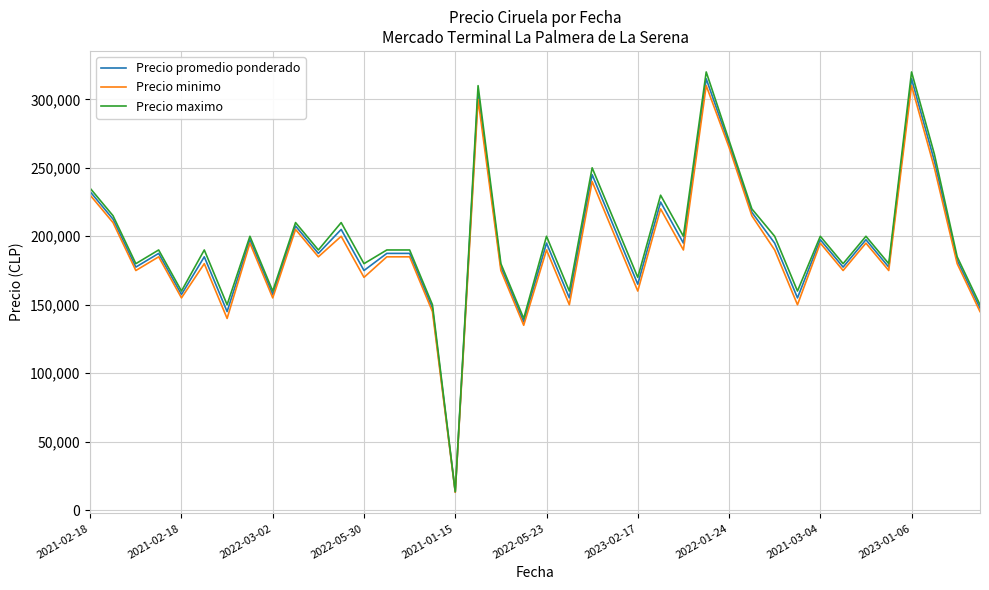

Which series has the largest range (max minus min)?

Precio maximo